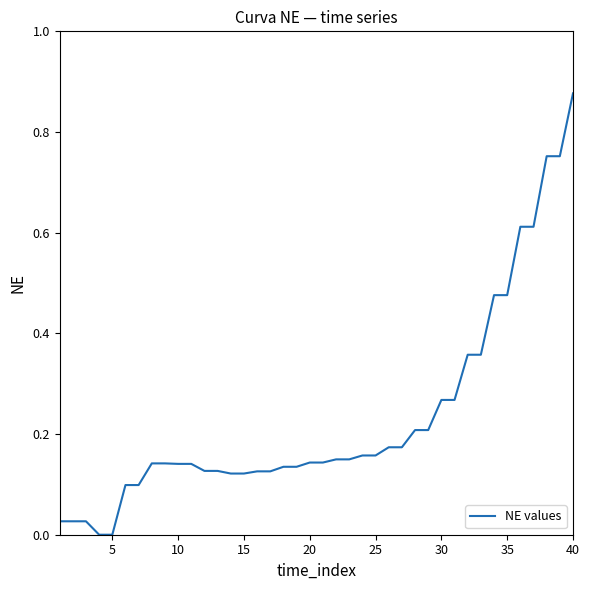

How many lines are shown in the chart?

1